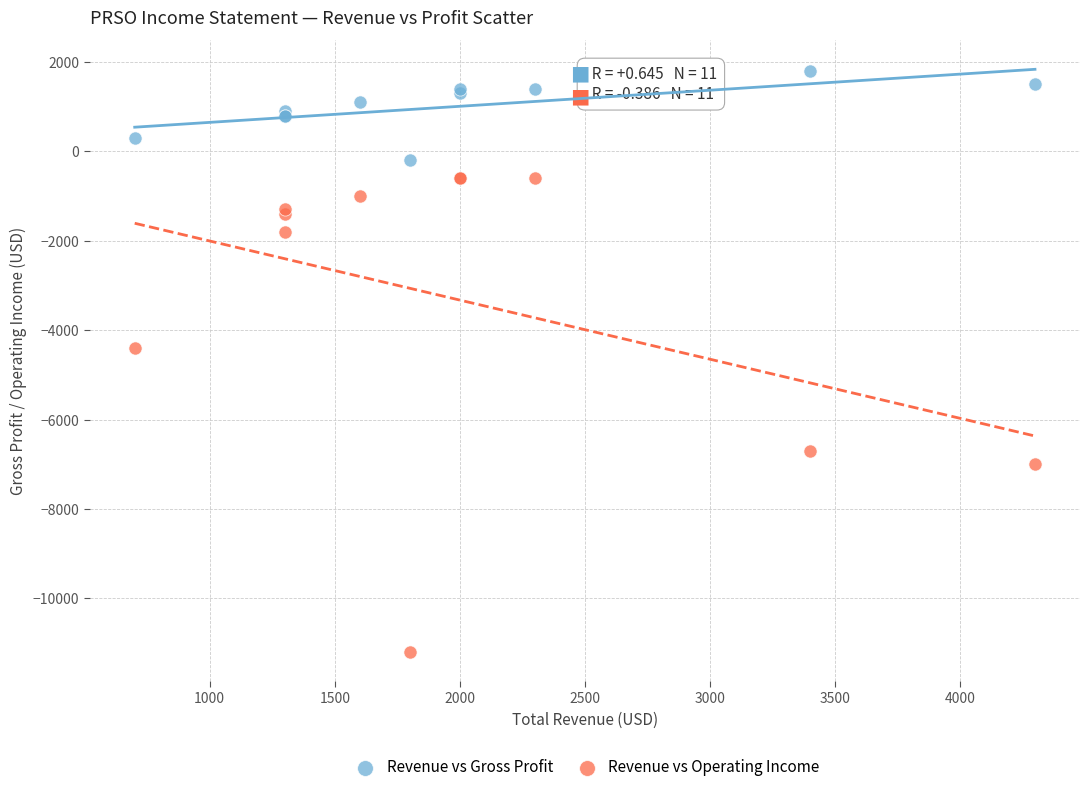

In the Revenue vs Operating Income series, what Y value is closest to -5900?

-6700